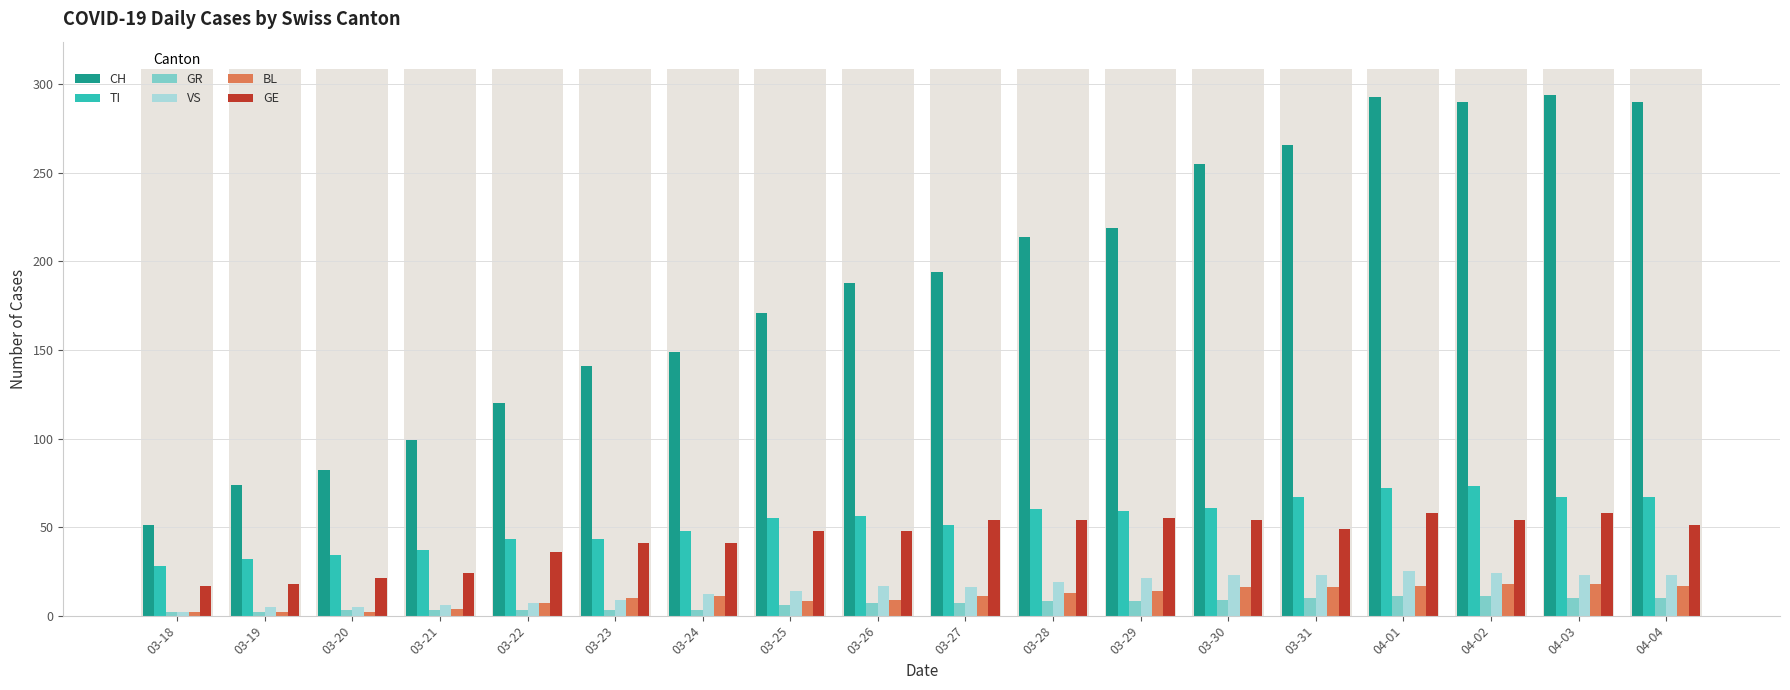

Count the number of categories in the chart.

18